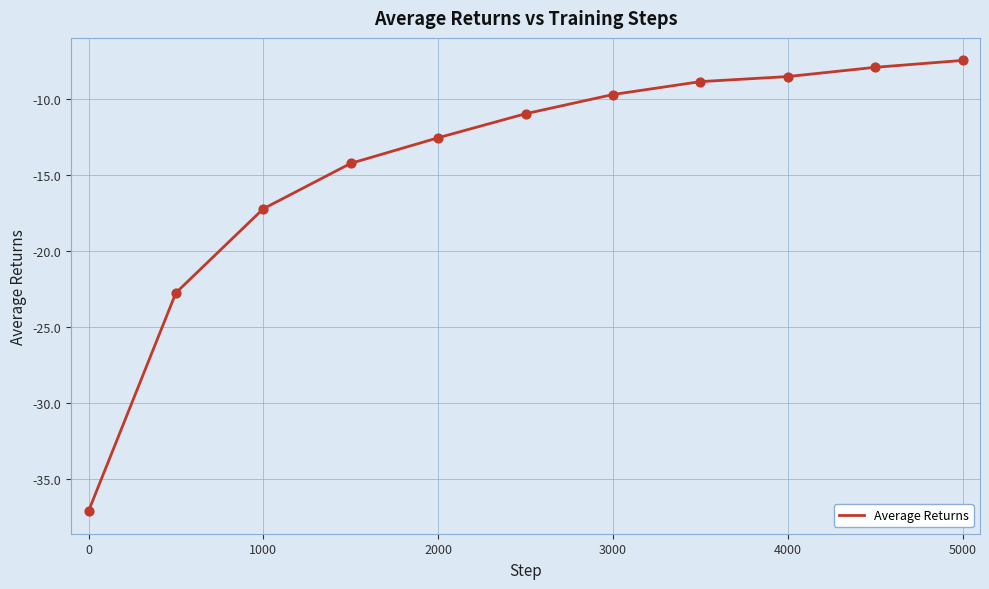

What is the difference between the maximum and minimum values?

29.6